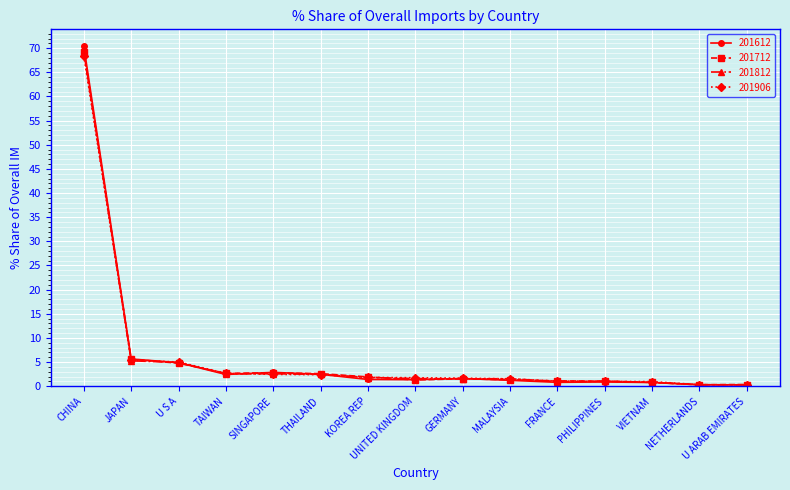

True or false: 201812 has more than 0 interior local peaks.

True